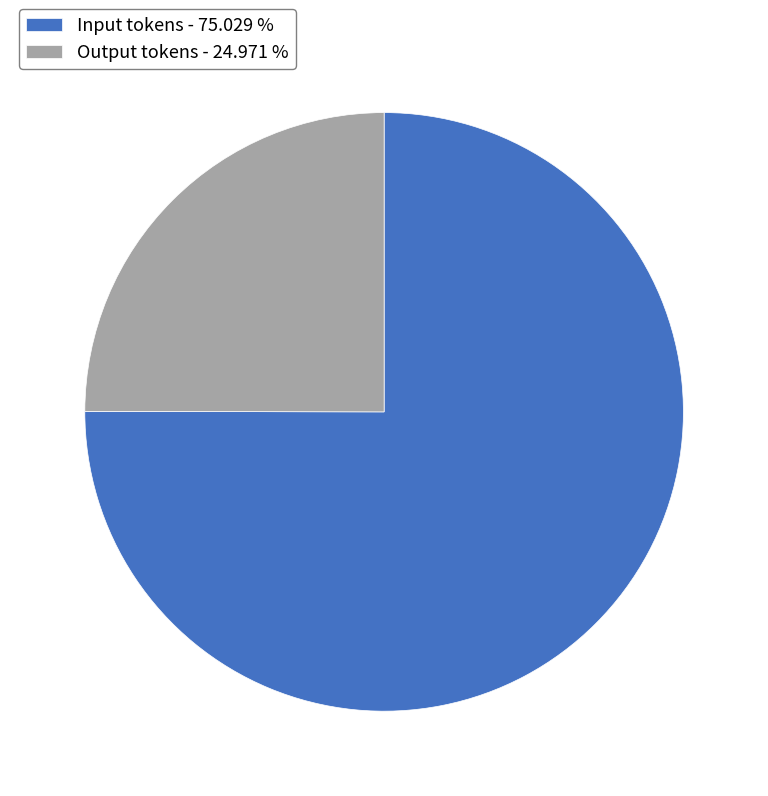

How many slices are in this pie chart?

2